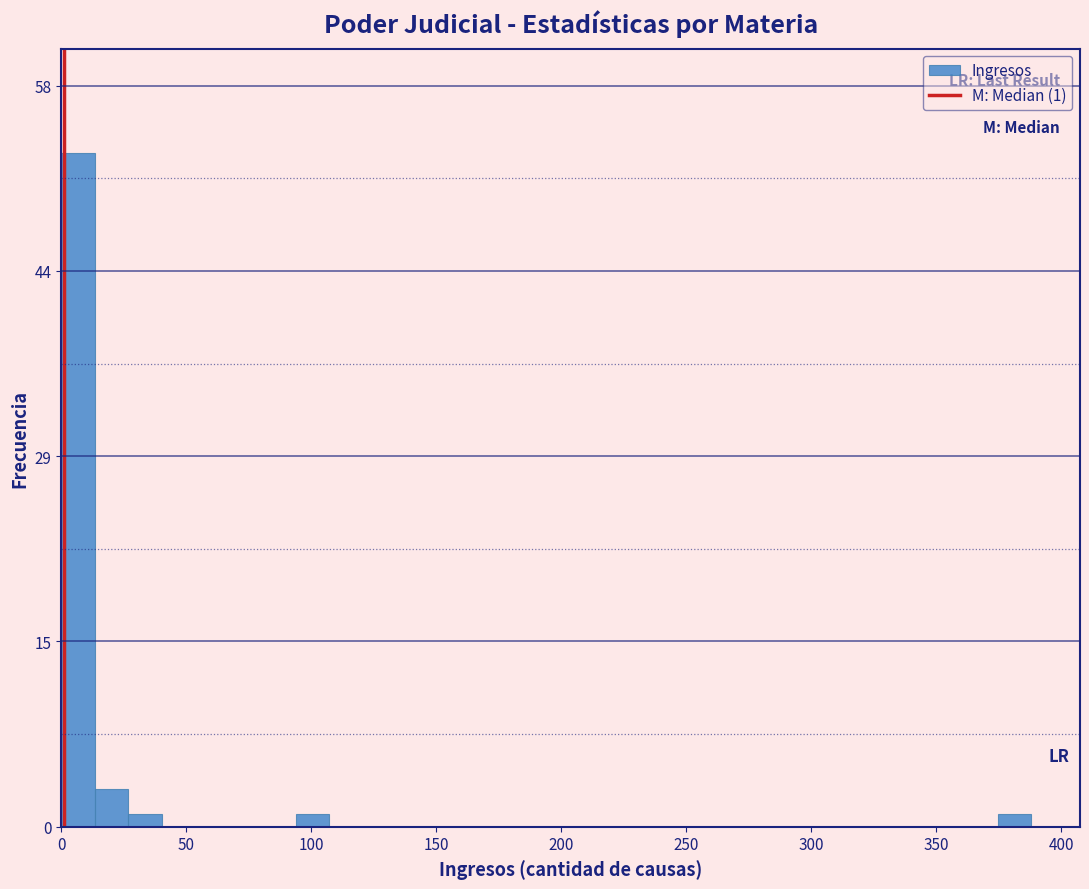

Around what value on the x-axis is the tallest bar? Give the approximate position of its centre, as read against the axis.

5